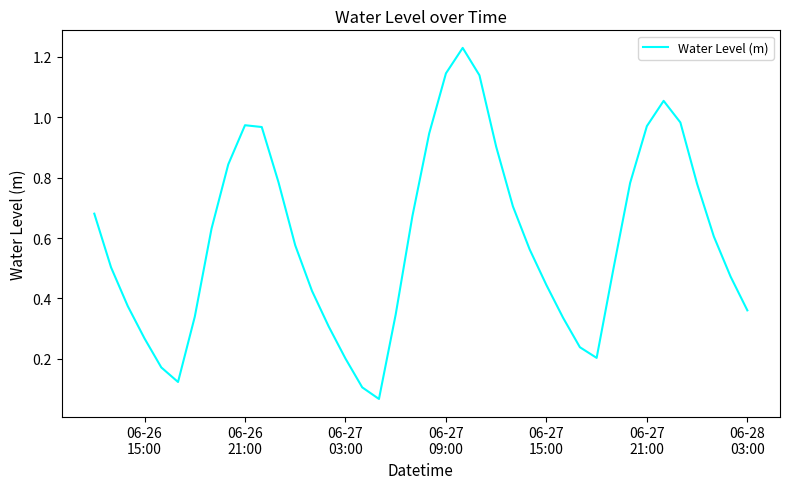

How many points are higher than both their immediate neighbors (excluding endpoints)?

3